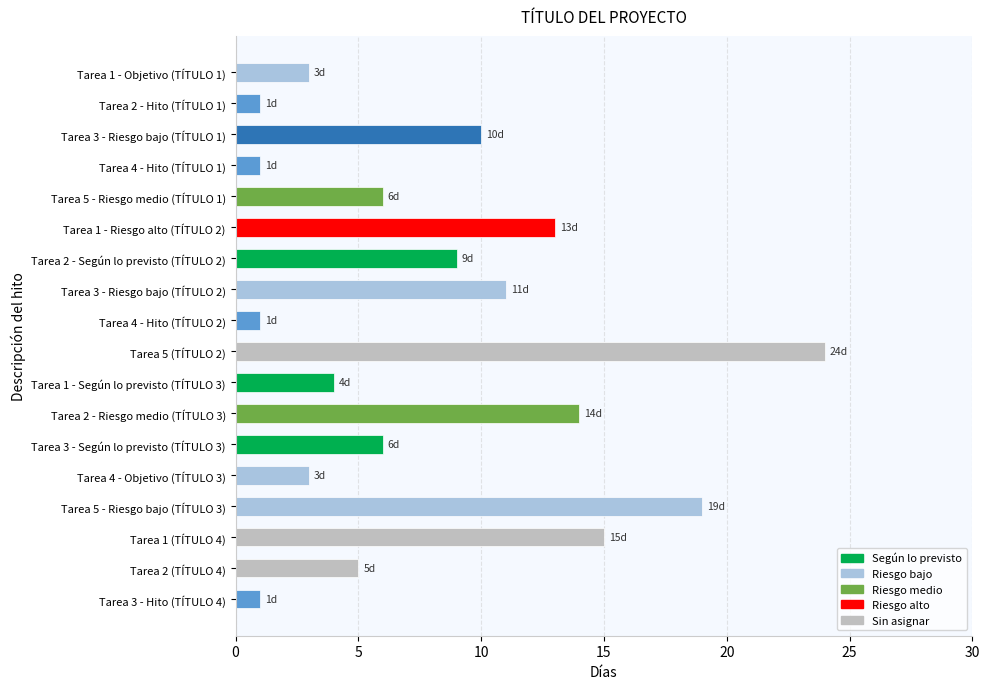

What is the sum of all values?

146